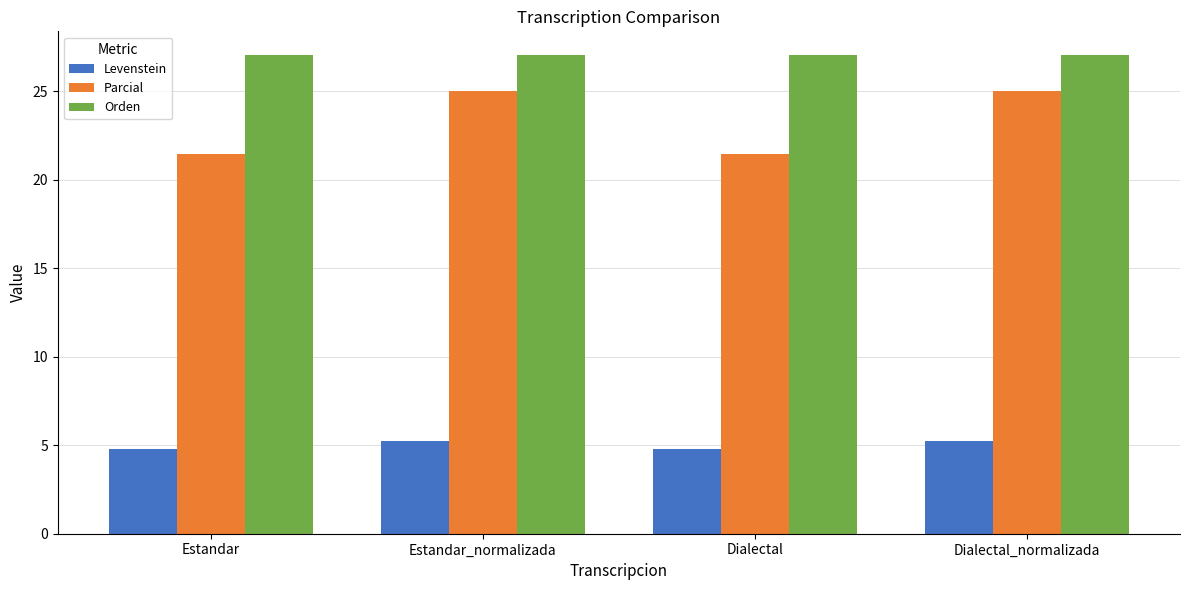

What is the minimum value shown in the chart?

4.8